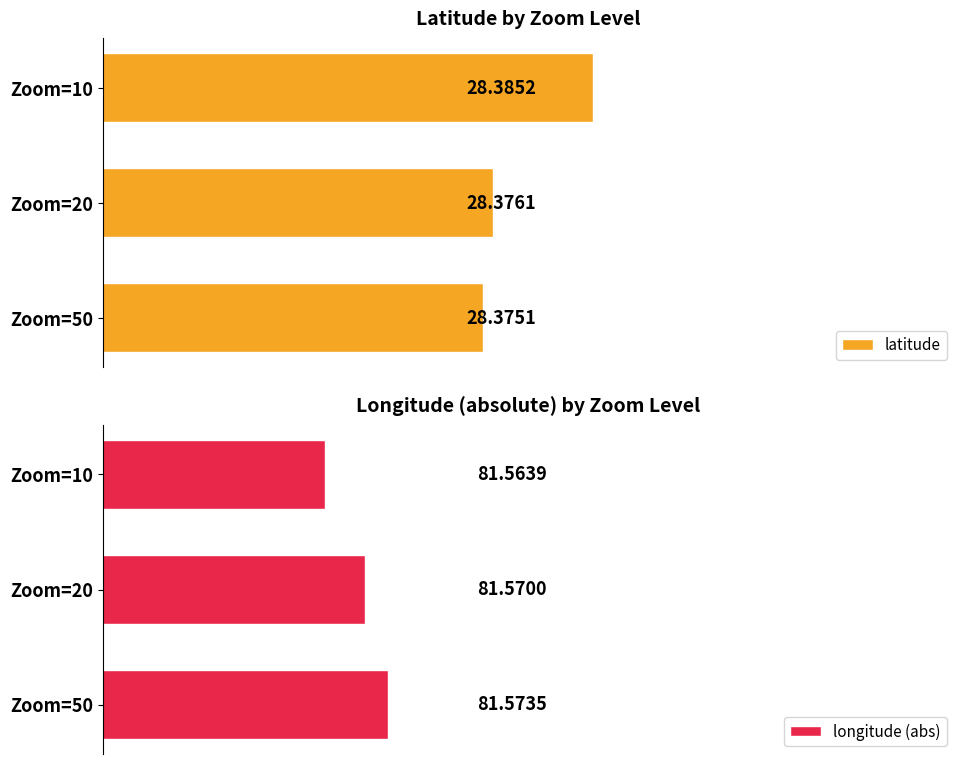

Rank the series by their maximum value, from highest to lowest.

longitude (abs), latitude